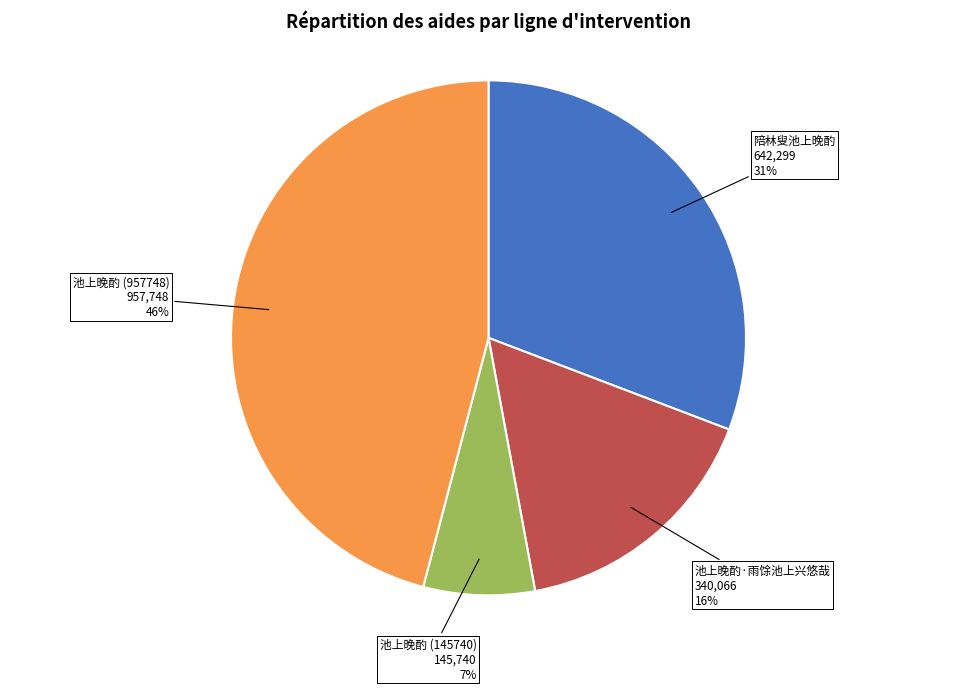

Is it true that 池上晚酌 (957748) is 46% of the pie?

True